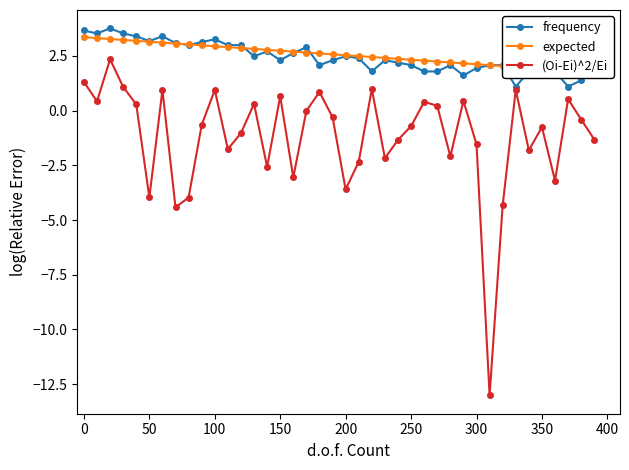

True or false: frequency has more than 1 interior local peaks.

True